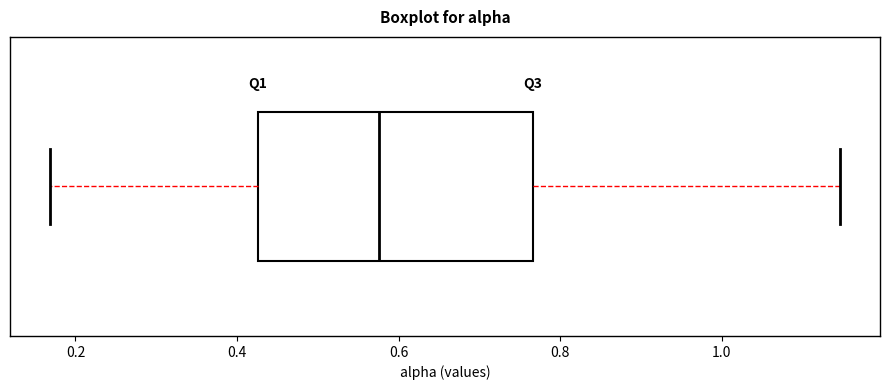

Where does the median line of the box sit on the x-axis? The values are not printed on the chart, so give them approximately, as read against the axis.

0.58